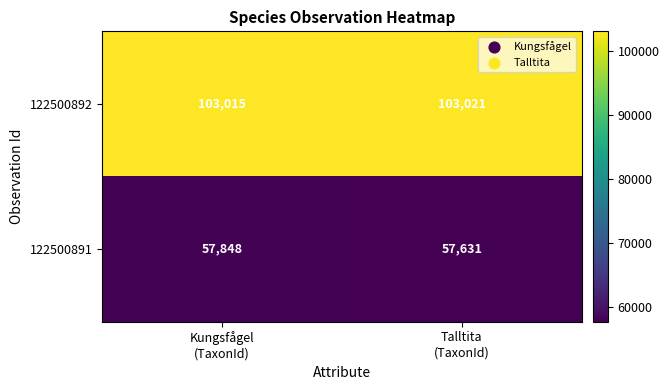

How many series are shown in this chart?

2